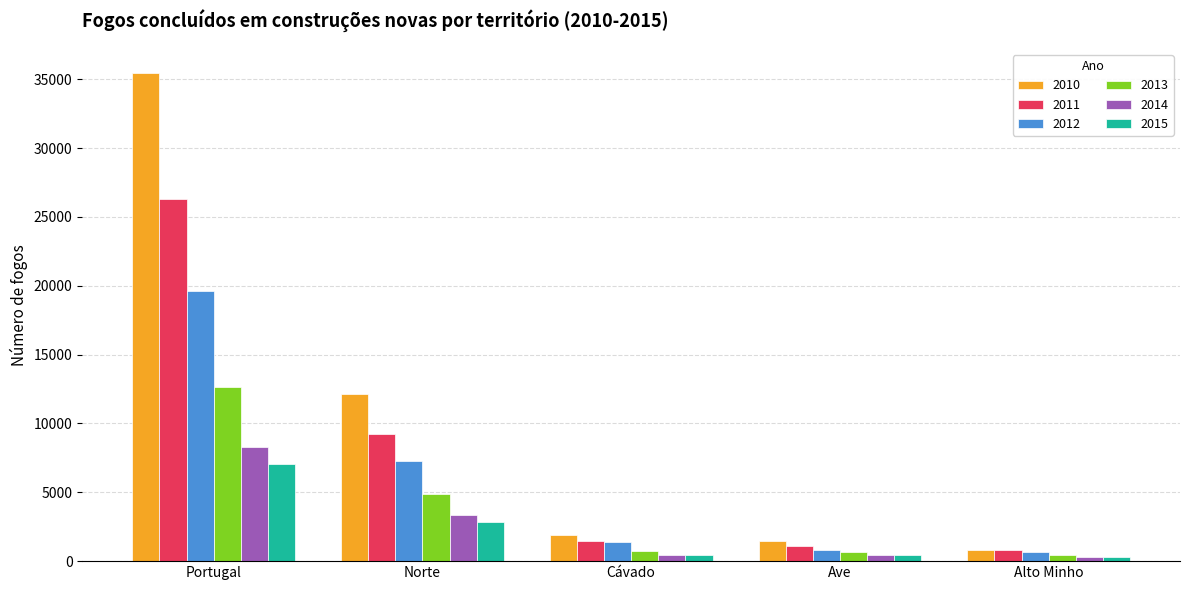

Is the value of 2011 at Norte greater than the value of 2010 at Cávado?

Yes